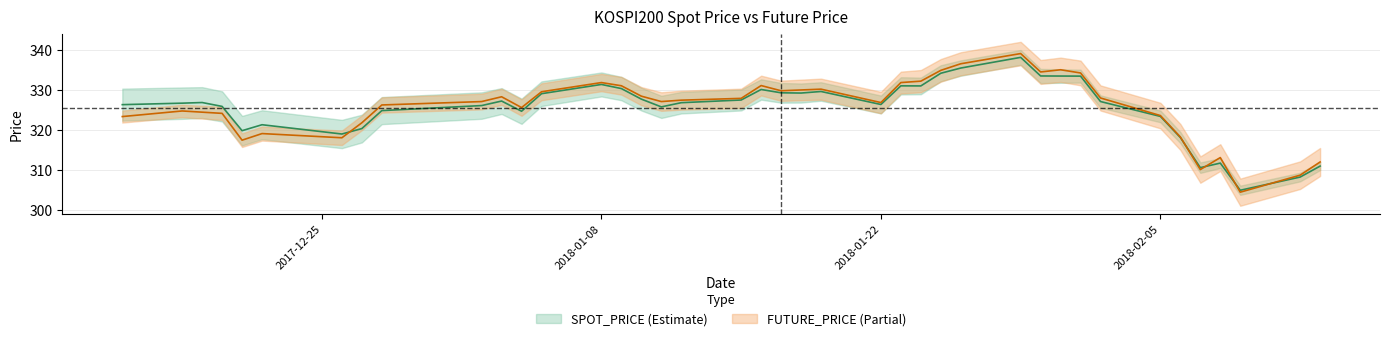

How many intersections are there between SPOT_PRICE and FUTURE_PRICE?

5